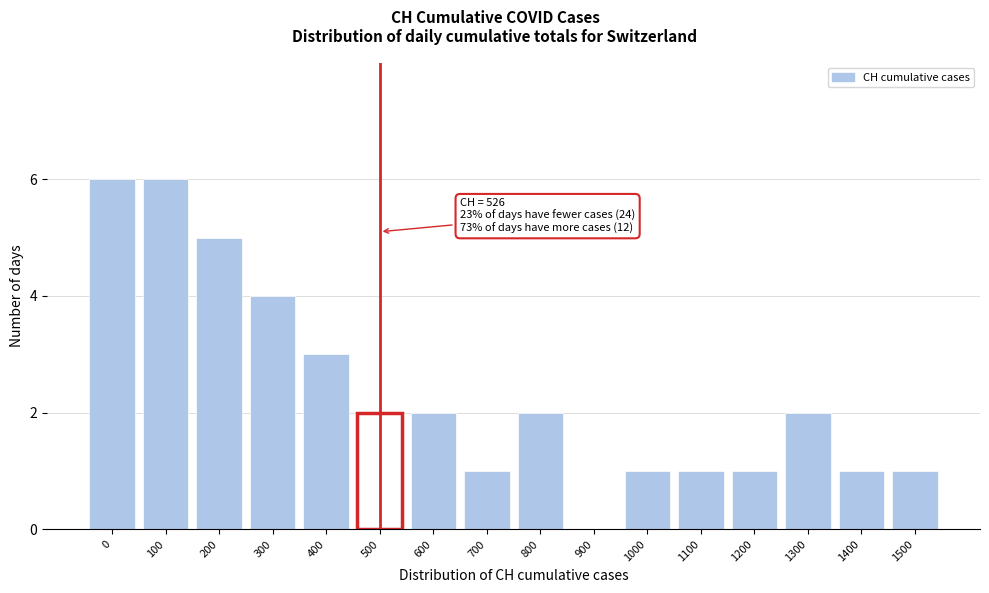

Reading left to right, transcribe all the data shown in this chart.

0=6	100=6	200=5	300=4	400=3	500=2	600=2	700=1	800=2	900=0	1000=1	1100=1	1200=1	1300=2	1400=1	1500=1